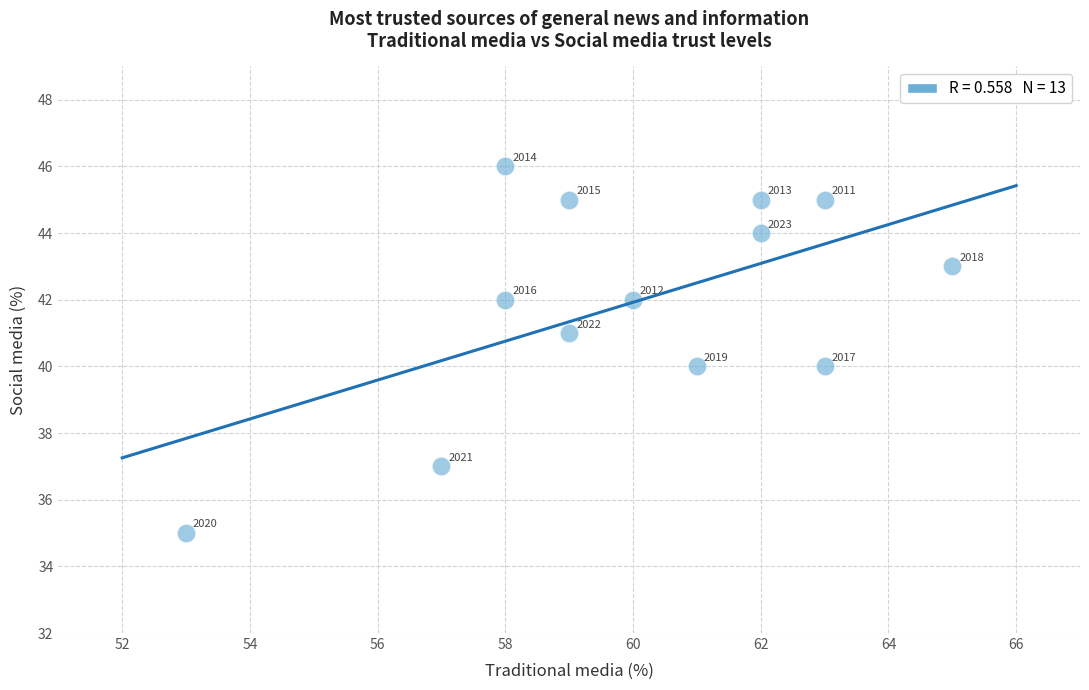

What is the range of Y values (max minus min)?

11